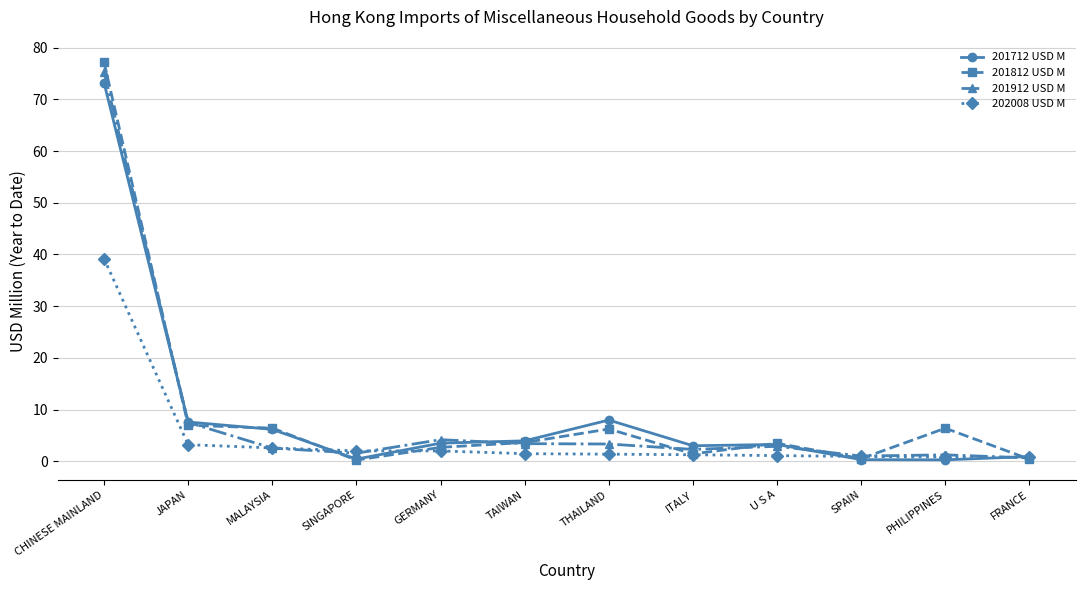

Is the value of 201912 USD M at MALAYSIA greater than the value of 202008 USD M at CHINESE MAINLAND?

No